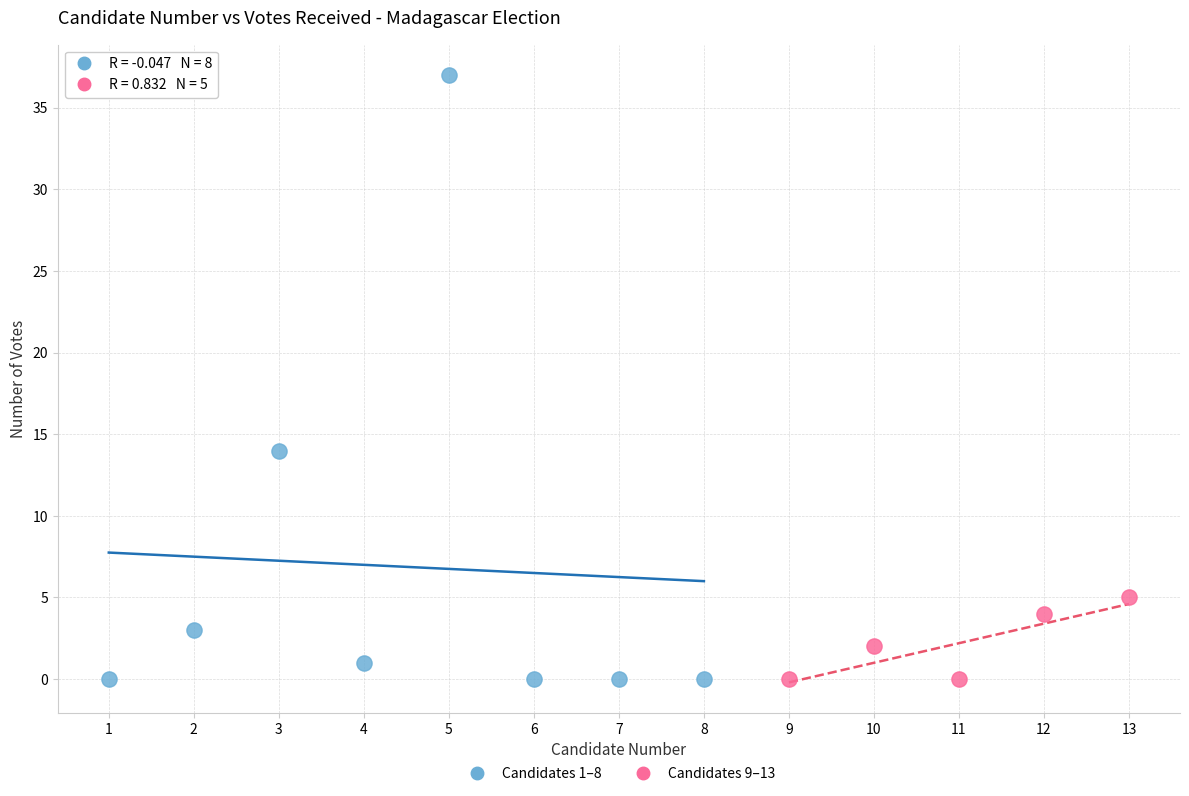

Which series reaches the maximum Y coordinate?

Candidates 1–8